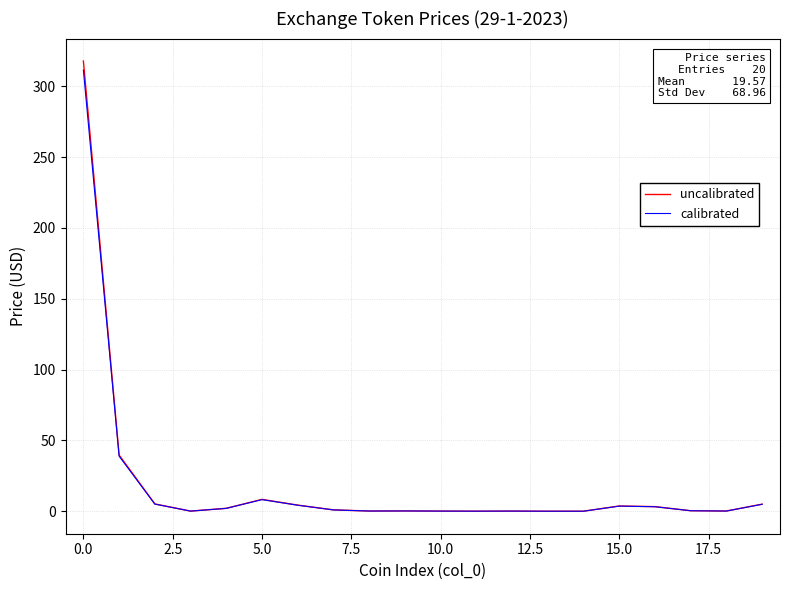

Which series has the largest range (max minus min)?

uncalibrated